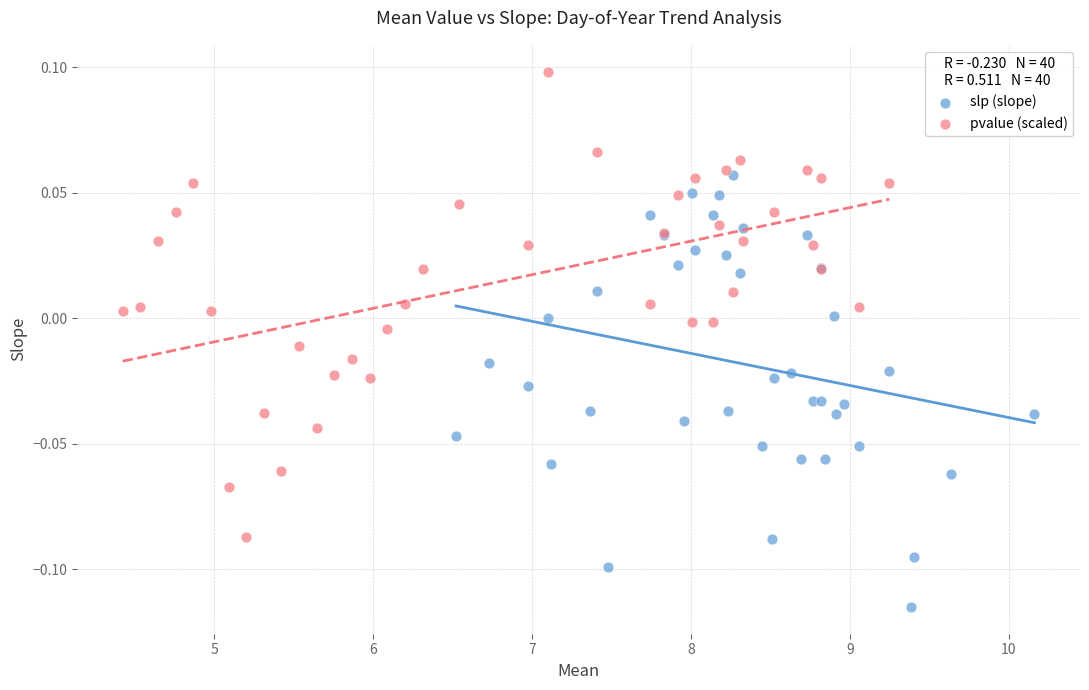

Which series has the widest spread of Y values?

pvalue (scaled)